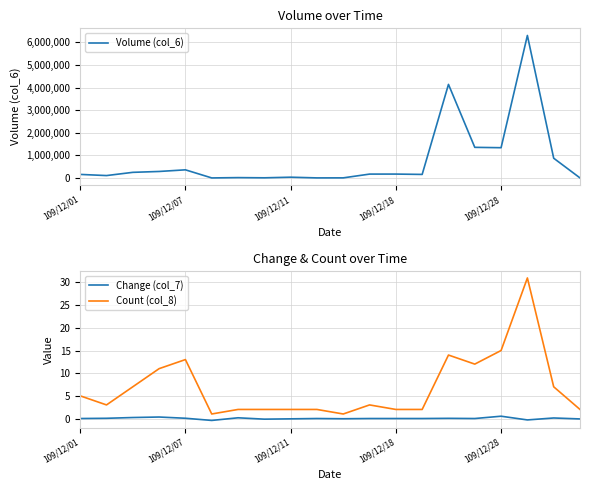

Which series has the widest spread of values?

Volume (col_6)